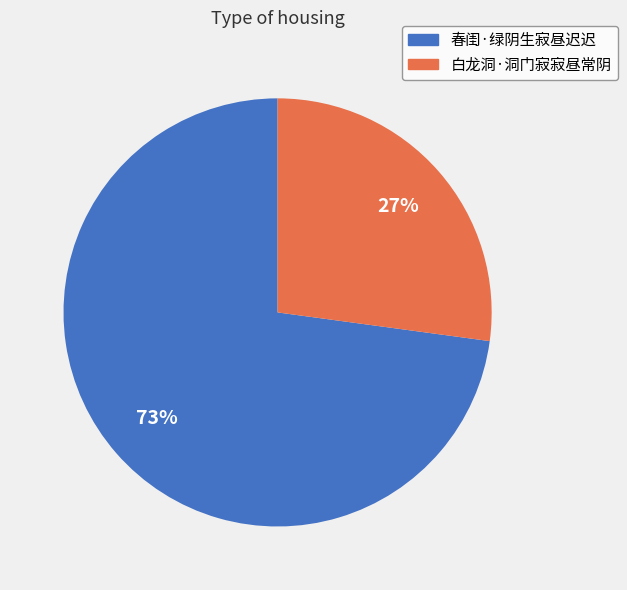

Approximately how many times larger is the value at 春闺·绿阴生寂昼迟迟 compared to 白龙洞·洞门寂寂昼常阴?

2.7